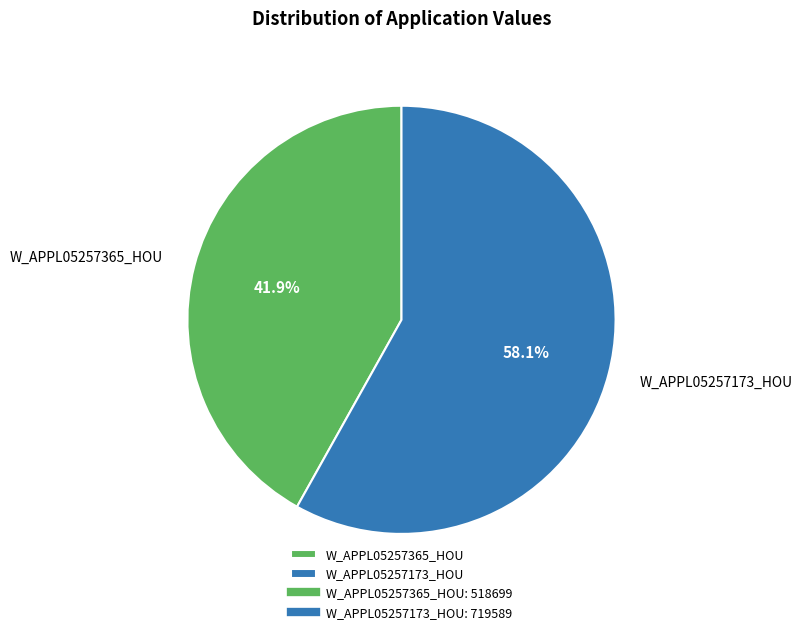

What percentage do W_APPL05257173_HOU and W_APPL05257365_HOU together represent?

100.0%